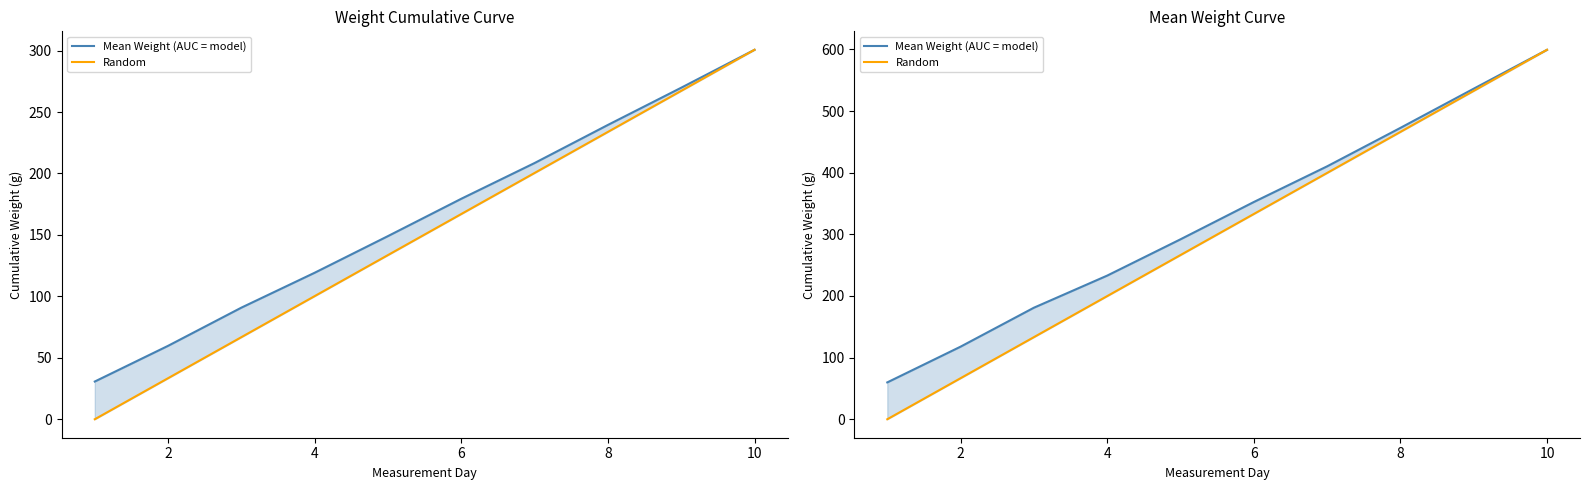

Reading left to right, list all the values displayed in this chart.

Mean Weight (AUC = model): 59.8	117.8	181.0	233.1	292.0	352.5	410.4	472.8	536.4	599.5
Random: 0.0	66.6	133.2	199.8	266.4	333.1	399.7	466.3	532.9	599.5